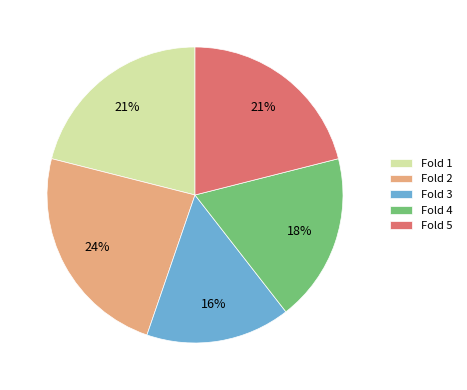

Between Fold 4 and Fold 3, which is larger?

Fold 4